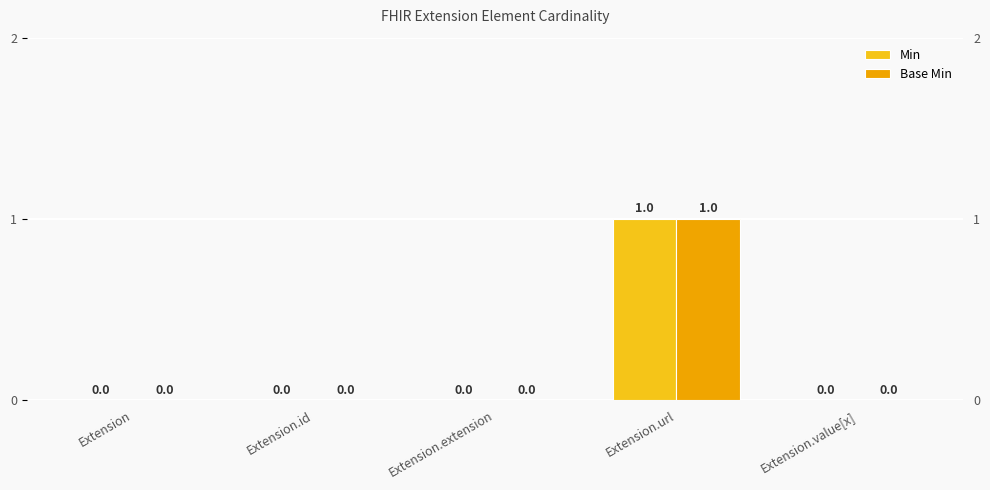

Does the chart contain stacked bars?

No